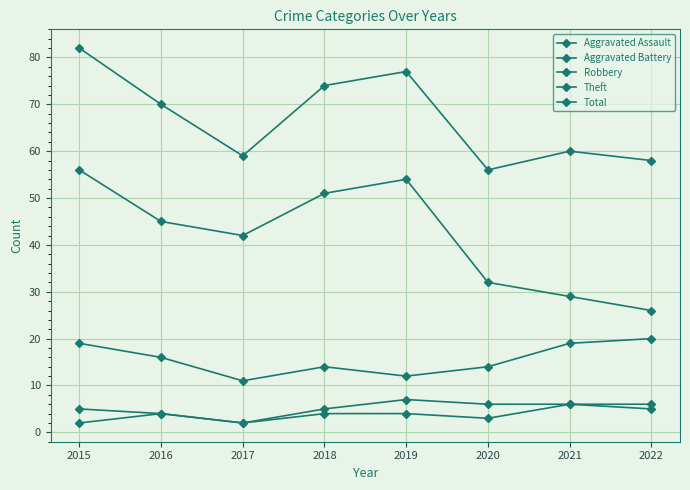

True or false: Aggravated Assault has a value of 2 at 2021.

False